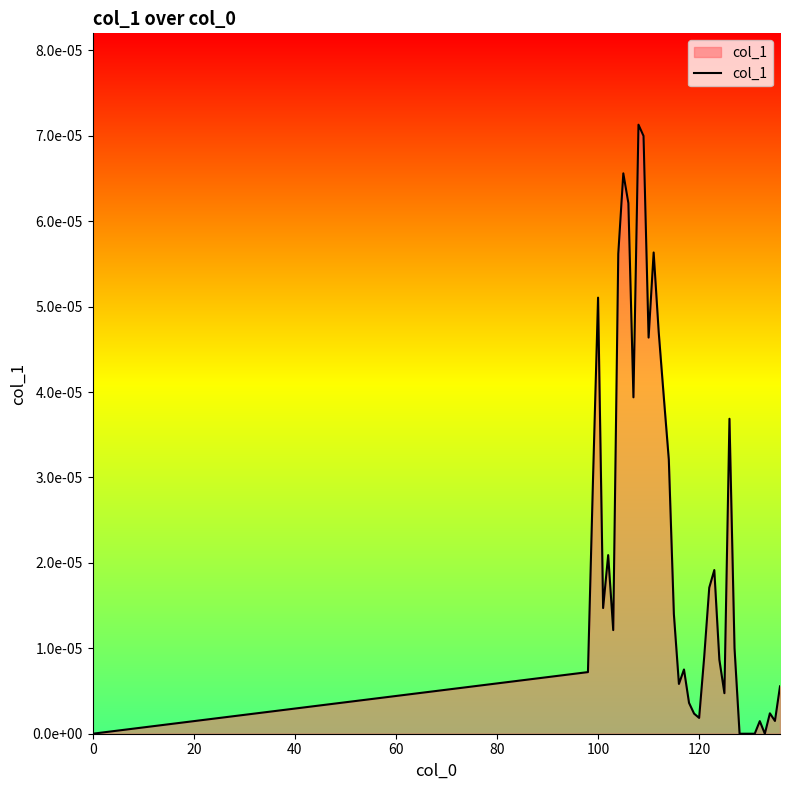

Does the chart display data point markers on the line(s)?

No